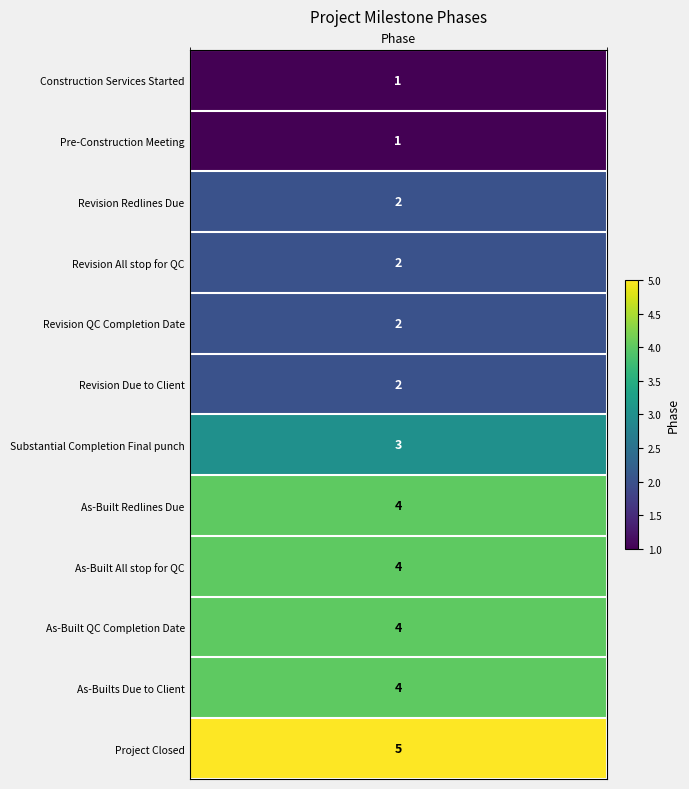

What is the sum of the values at 10 and 1?

5